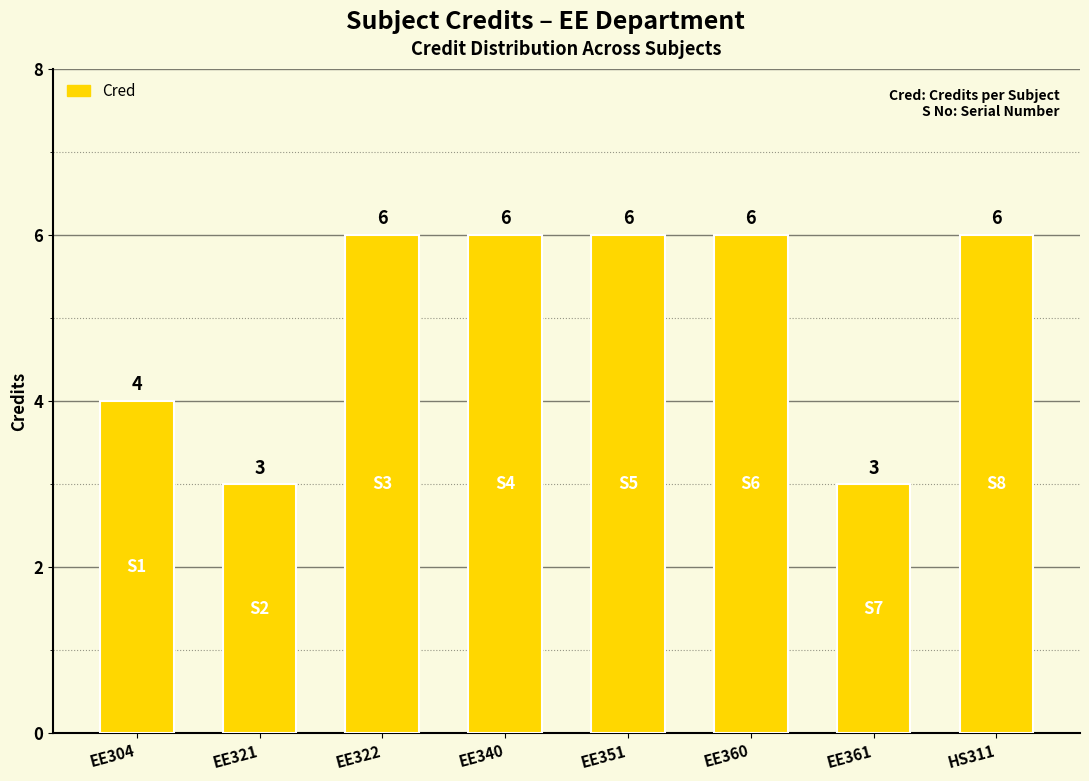

How many categories are shown in the chart?

8